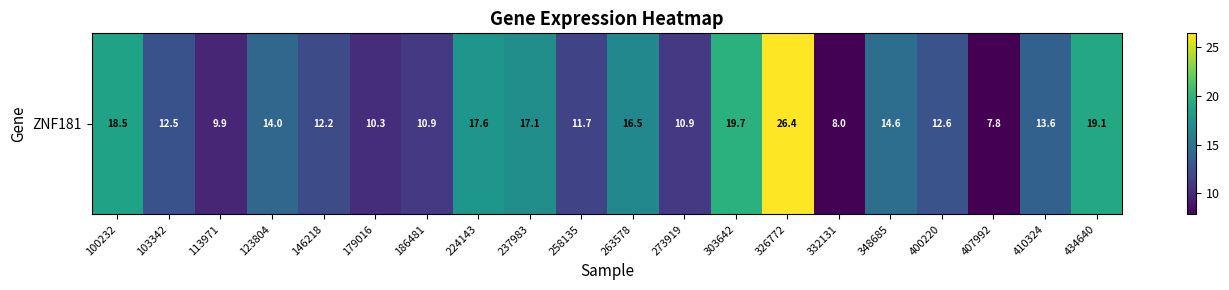

True or false: the data shows 26.4 at 326772.

True